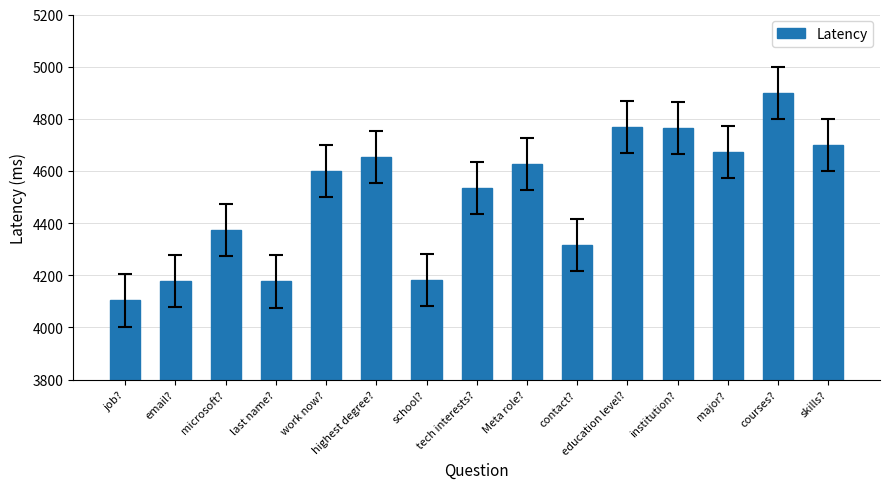

True or false: the data shows 4673.4 at major?.

True